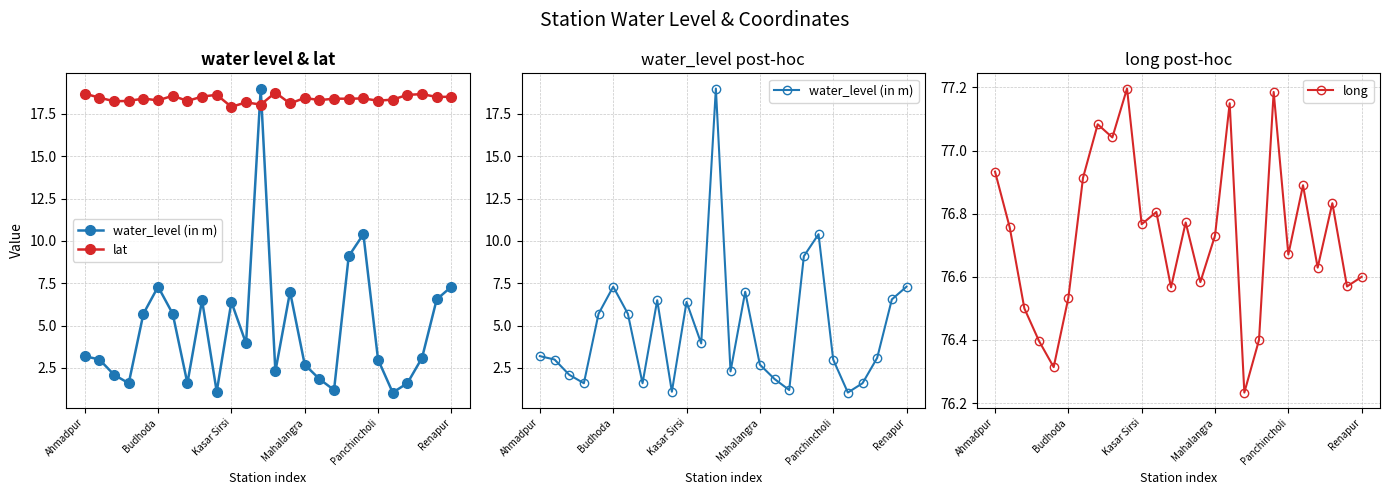

Which series has the largest total across all categories?

long